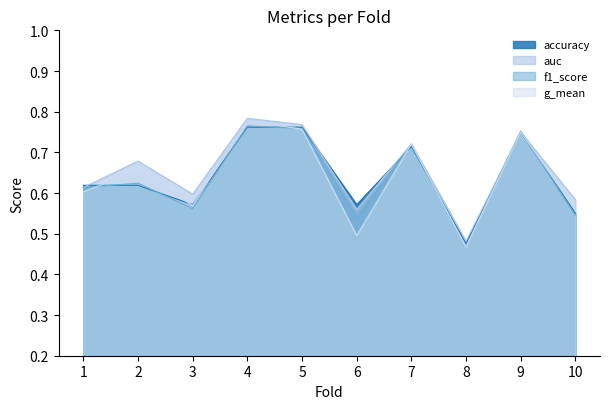

Is the value of auc at 5 greater than the value of accuracy at 3?

Yes